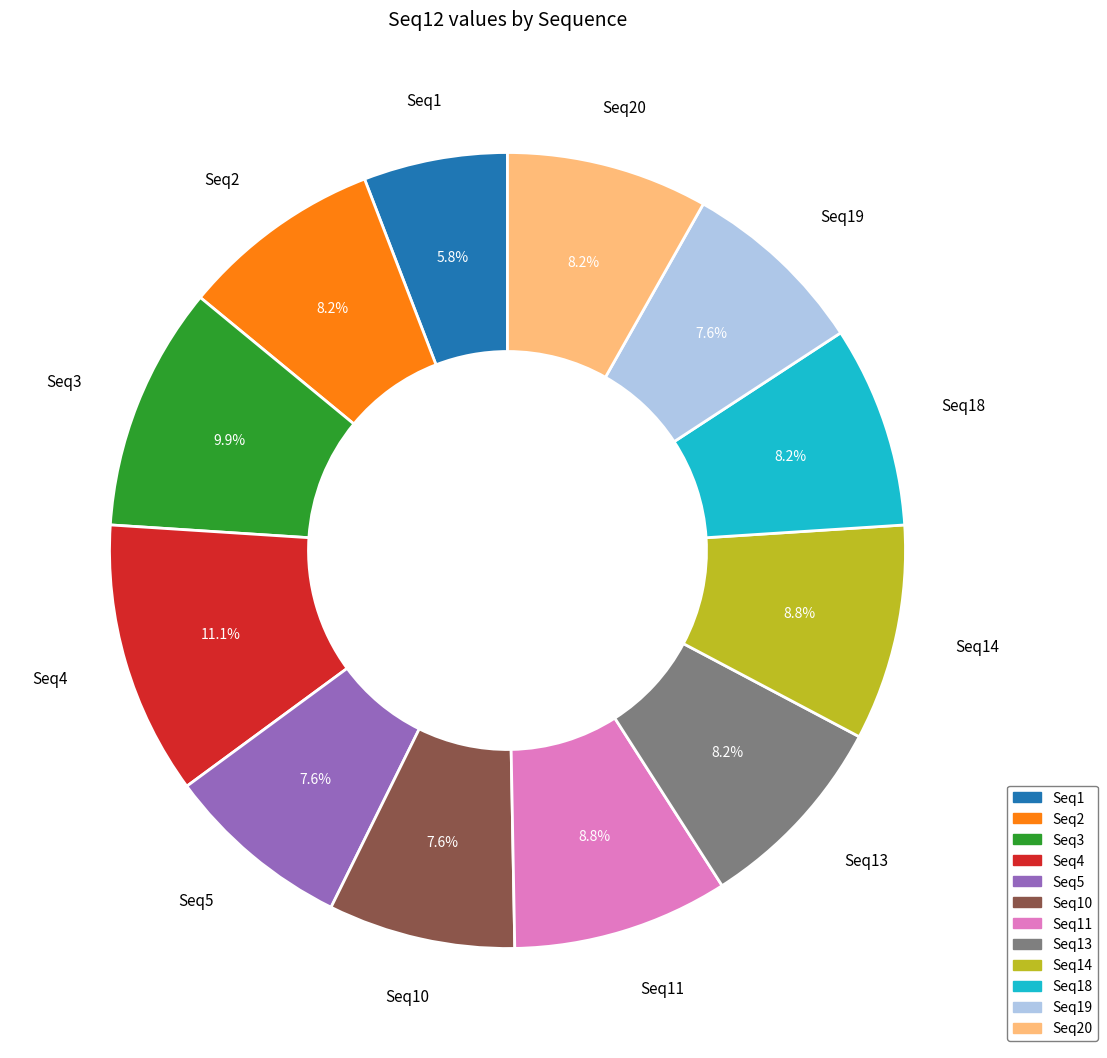

Does any single category account for the majority?

No